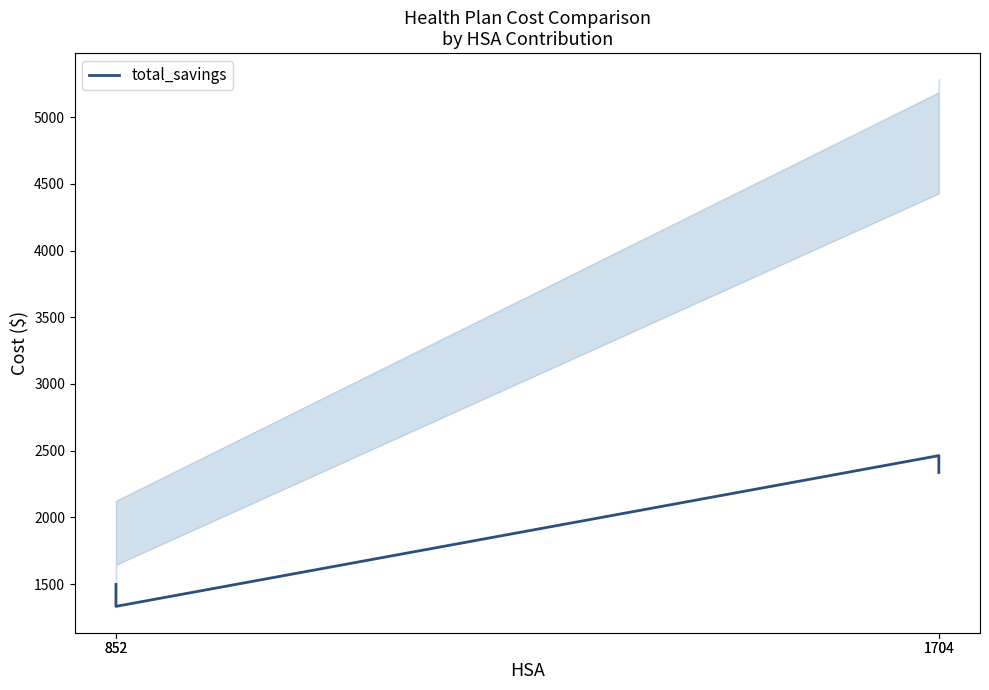

Reading left to right, list all the values displayed in this chart.

1497.5	1332.3	2462.9	2336.4